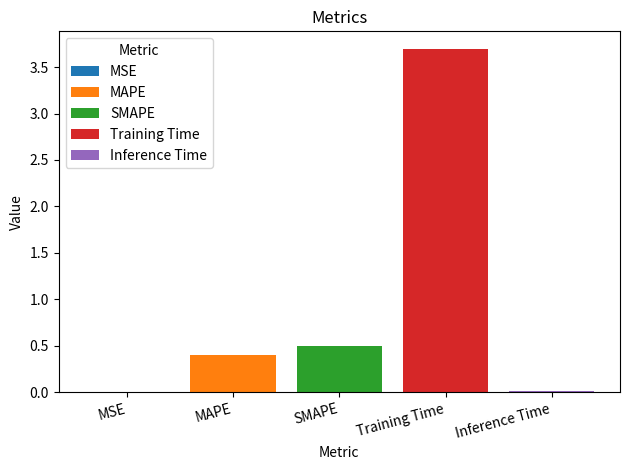

Is it true that Training Time equals 1.2 at SMAPE?

False